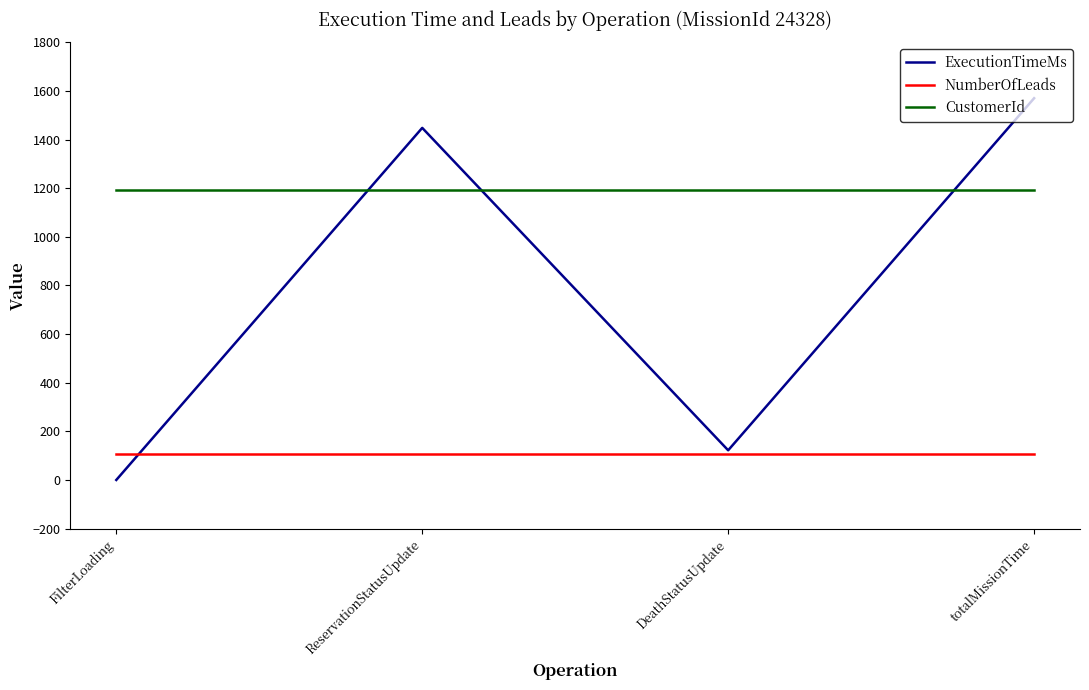

List the series in order of their overall mean, highest first.

CustomerId, ExecutionTimeMs, NumberOfLeads